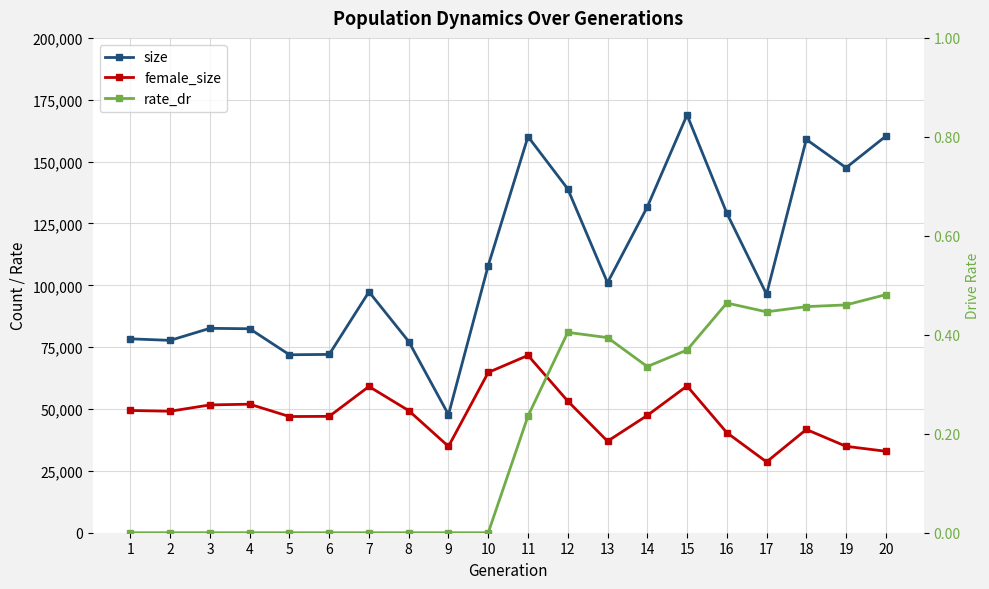

At which label is size closest to 108286?

10